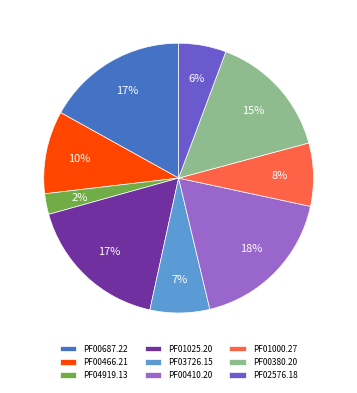

Between PF02576.18 and PF00410.20, which is larger?

PF00410.20